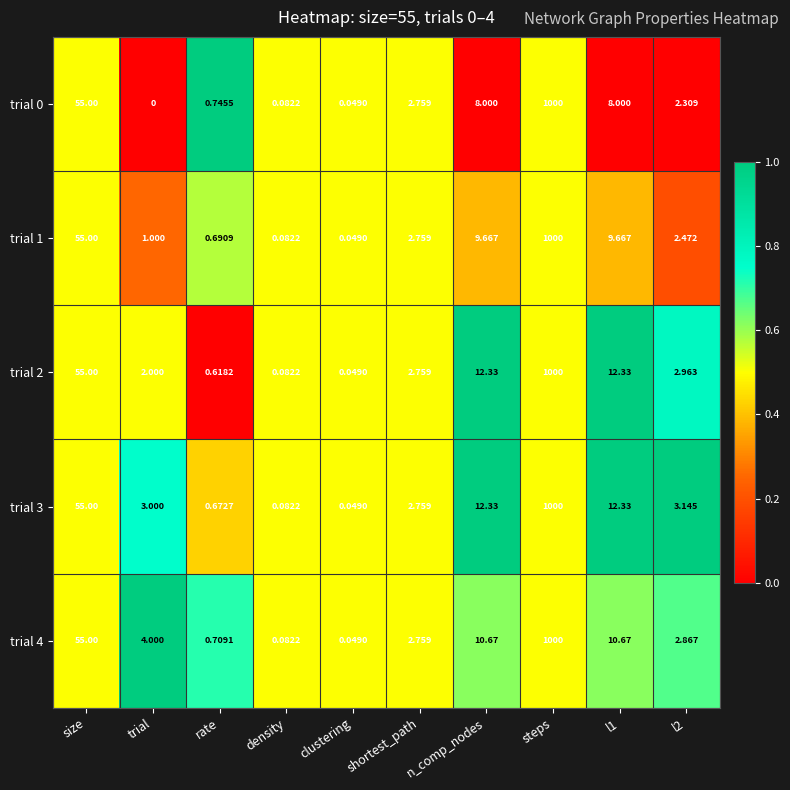

How many data points in trial 1 are above 2?

6